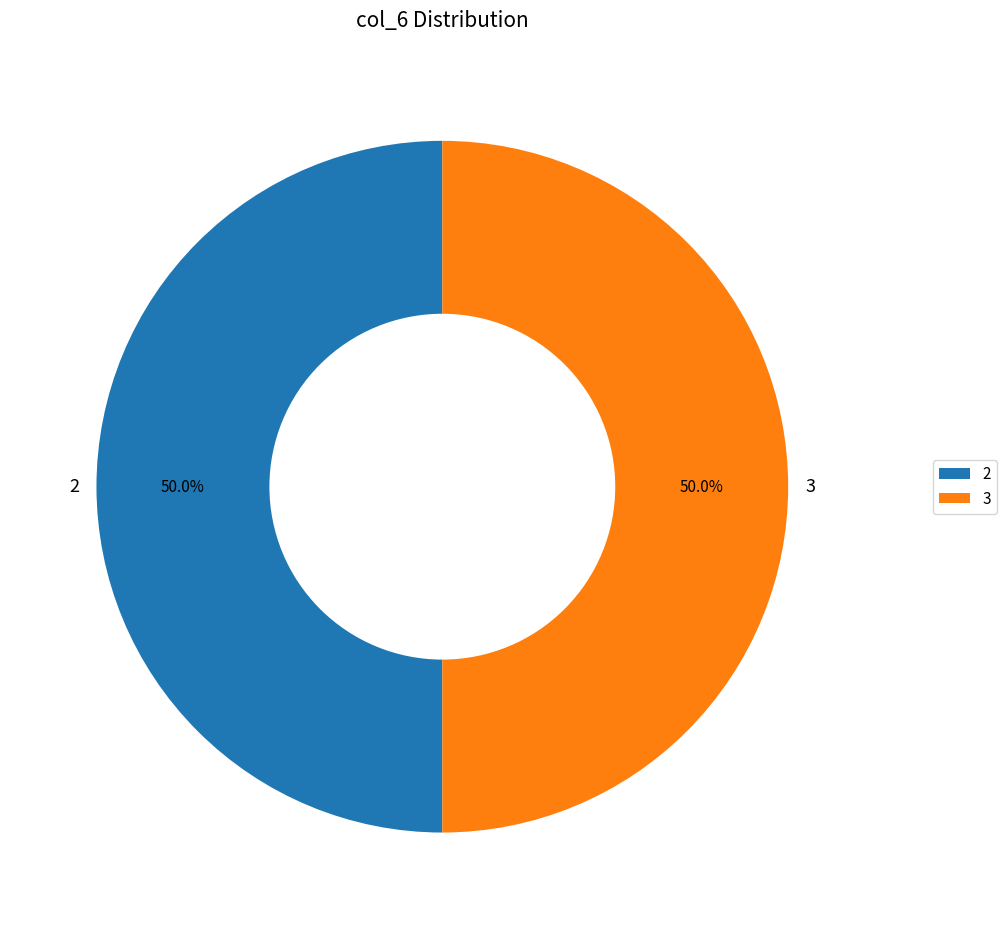

Do 2 and 3 together represent more than half of the pie?

Yes